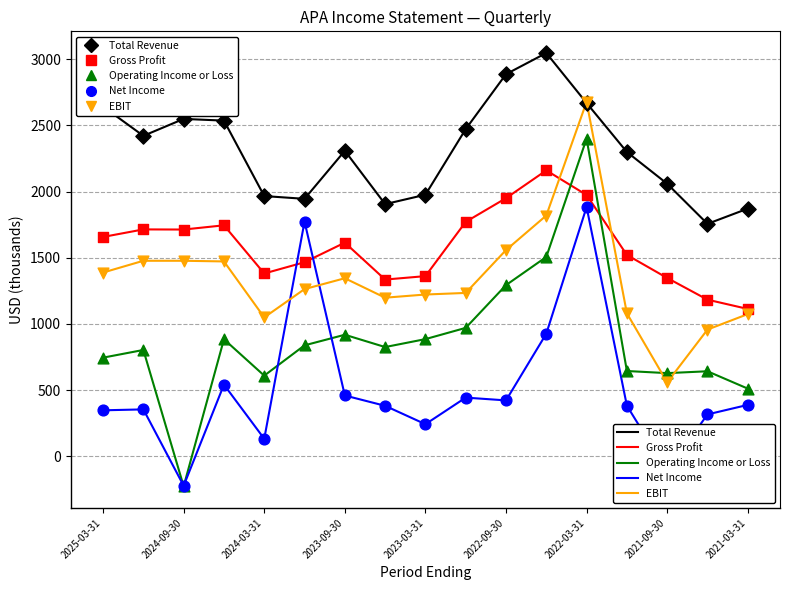

Which series has the largest range (max minus min)?

Operating Income or Loss